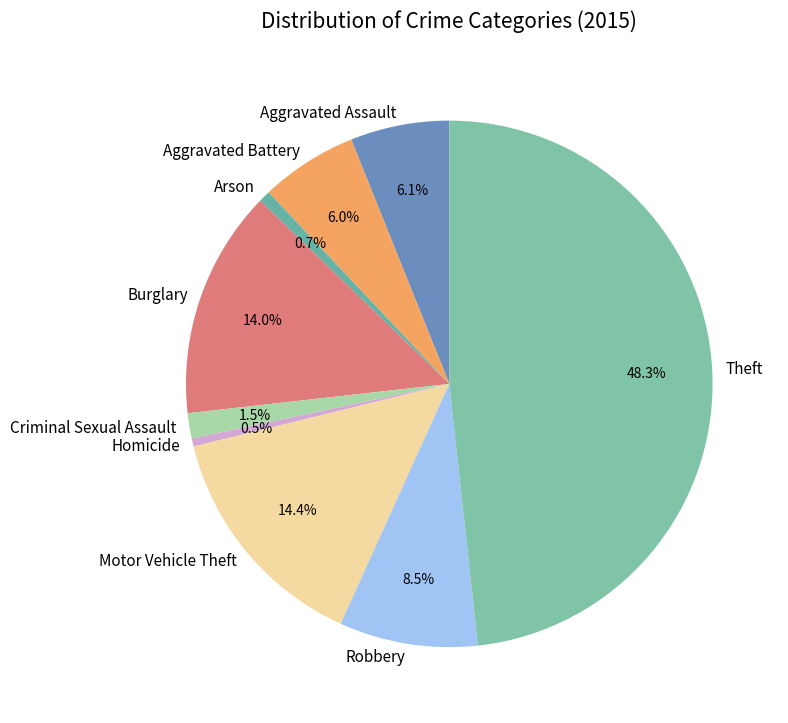

Does any single category account for the majority?

No